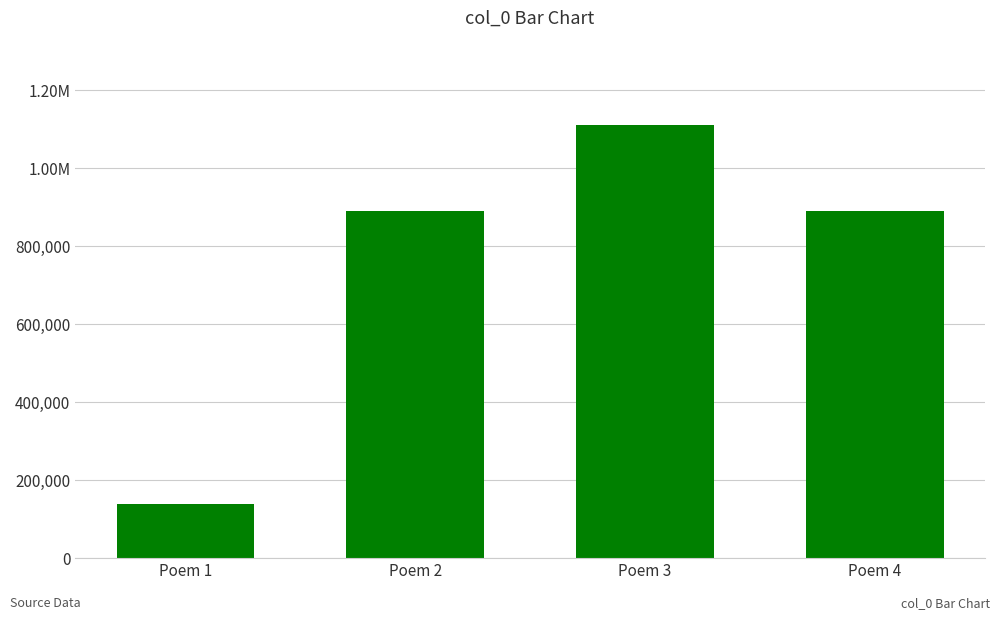

Does the chart contain any negative values?

No